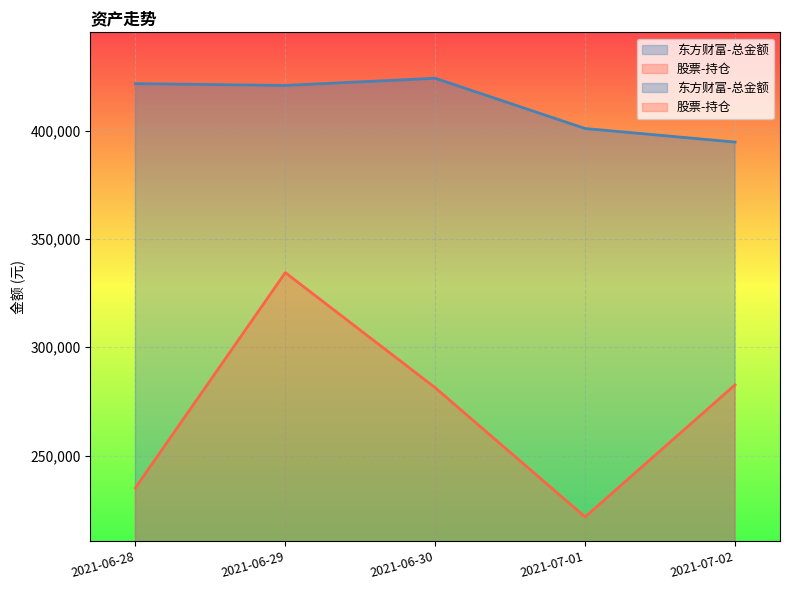

How many data points in 东方财富-总金额 are less than 420854?

2